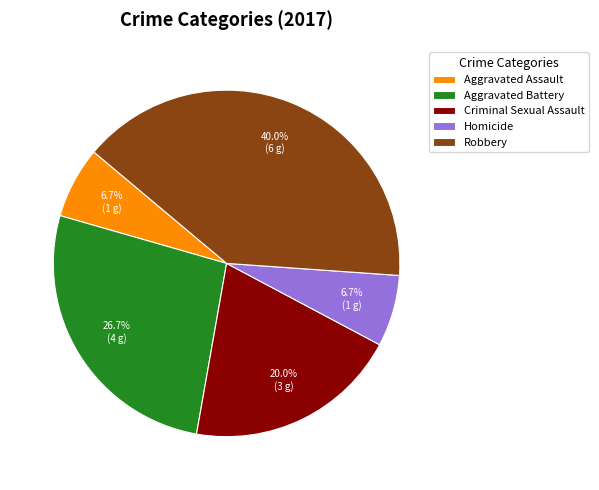

Do Aggravated Assault and Aggravated Battery together represent more than half of the pie?

No